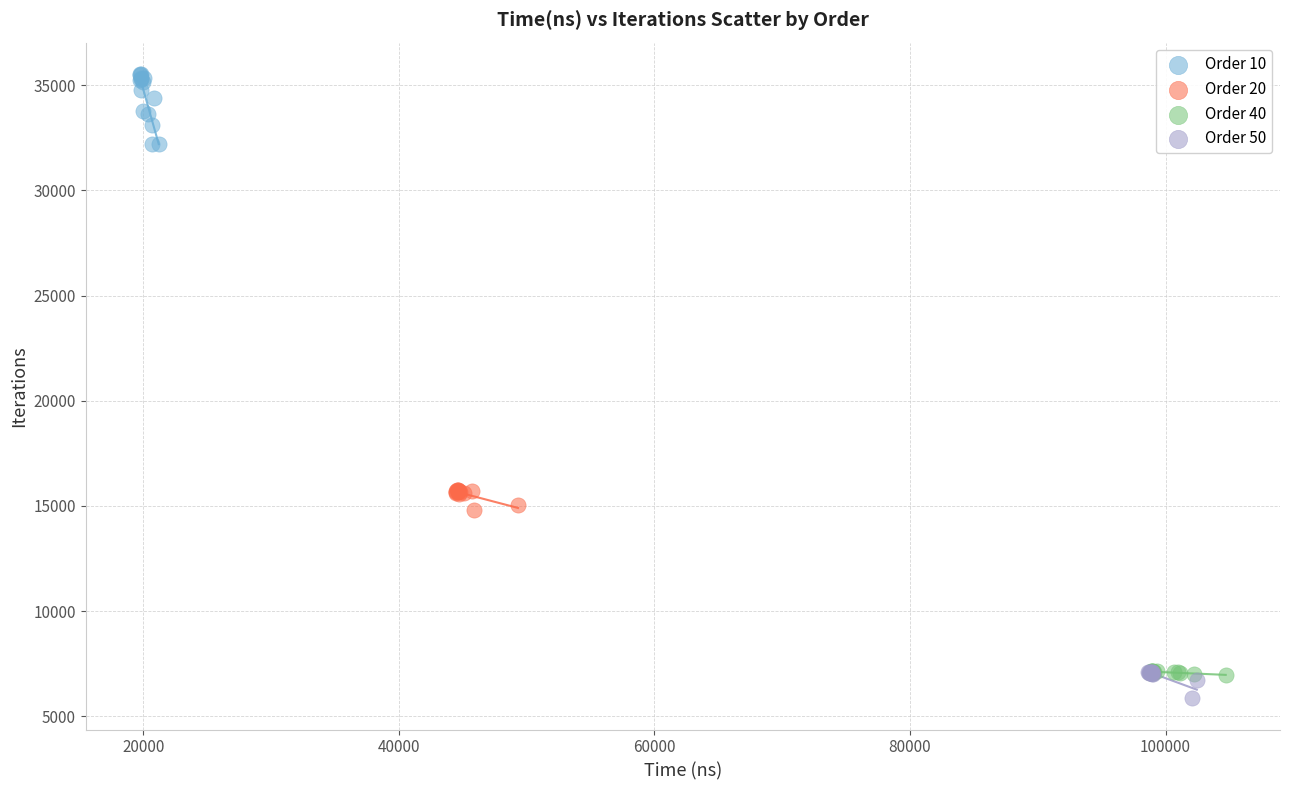

Which series contains the highest Y value?

Order 10